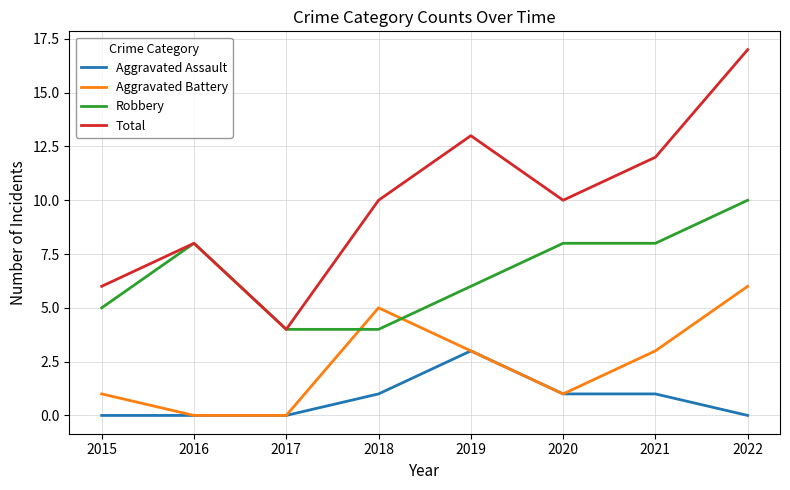

True or false: Total and Aggravated Assault cross at least once.

False